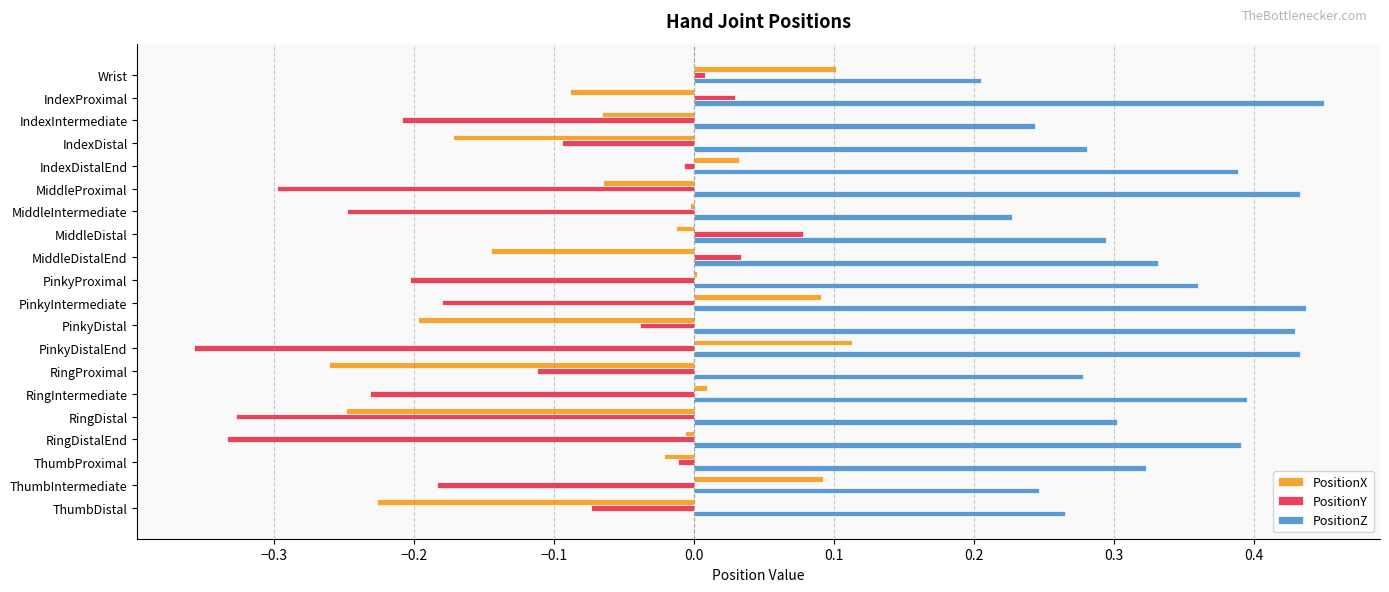

Which series has the largest total across all categories?

PositionZ